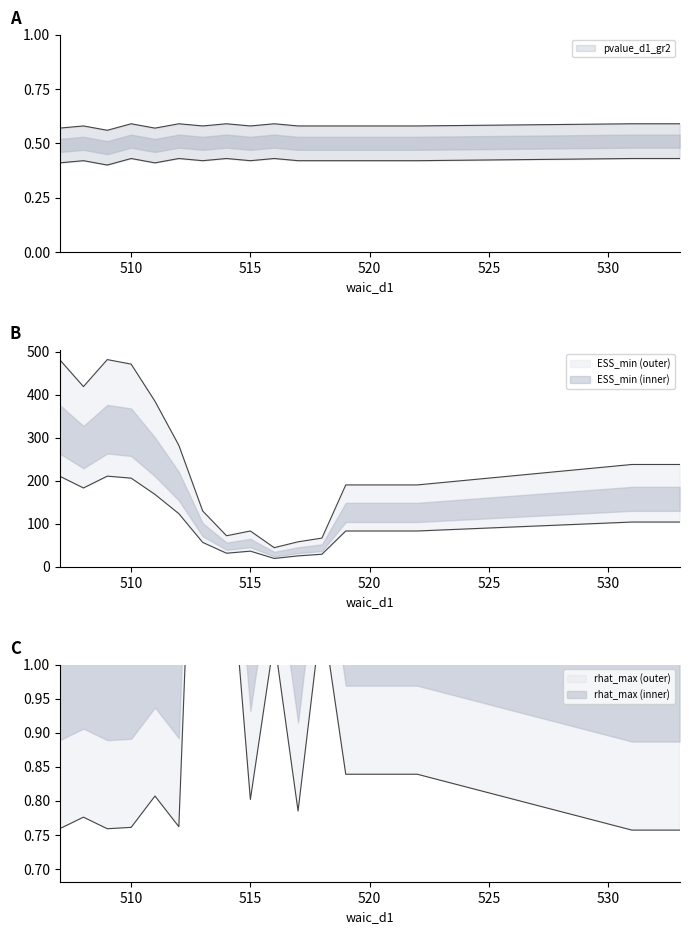

Reading left to right, list all the values displayed in this chart.

ESS_min: 481.4	418.7	481.4	470.9	384.5	282.2	129.8	72.2	83.2	44.5	58.1	66.7	190.2	190.2	190.2	237.8	237.8
rhat_max: 1.4	1.4	1.4	1.4	1.4	1.4	2.3	1.8	1.4	1.6	1.4	1.7	1.4	1.4	1.4	1.4	1.4
pvalue_d1_gr2: 0.6	0.6	0.6	0.6	0.6	0.6	0.6	0.6	0.6	0.6	0.6	0.6	0.6	0.6	0.6	0.6	0.6